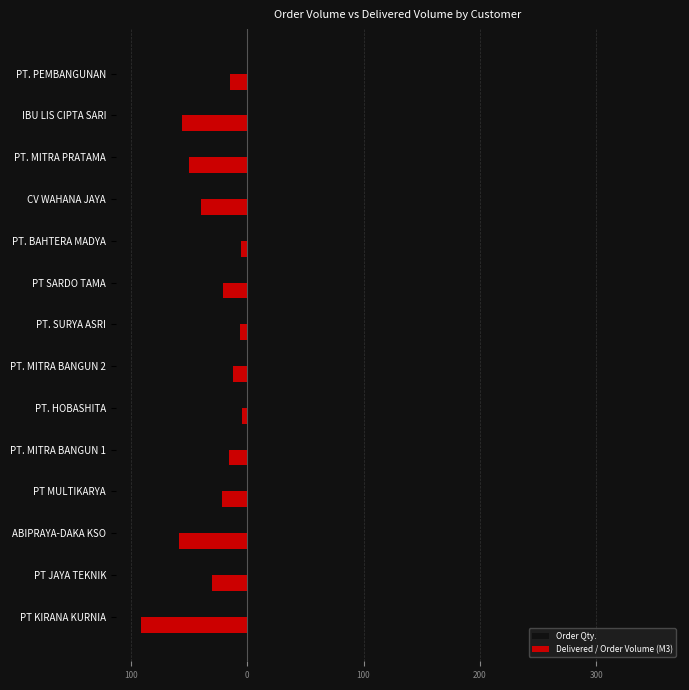

Which series has the widest spread of values?

Order Qty.